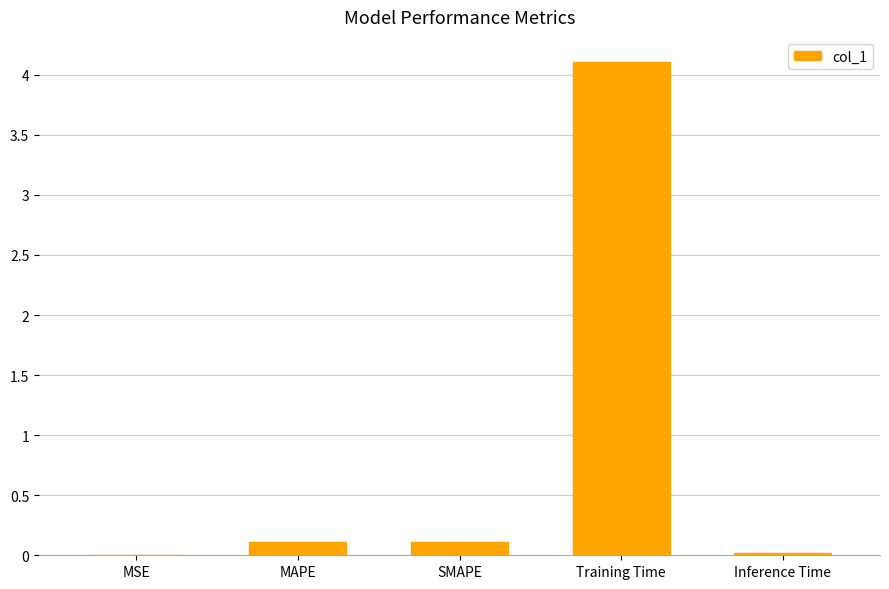

What is the greatest value displayed?

4.1